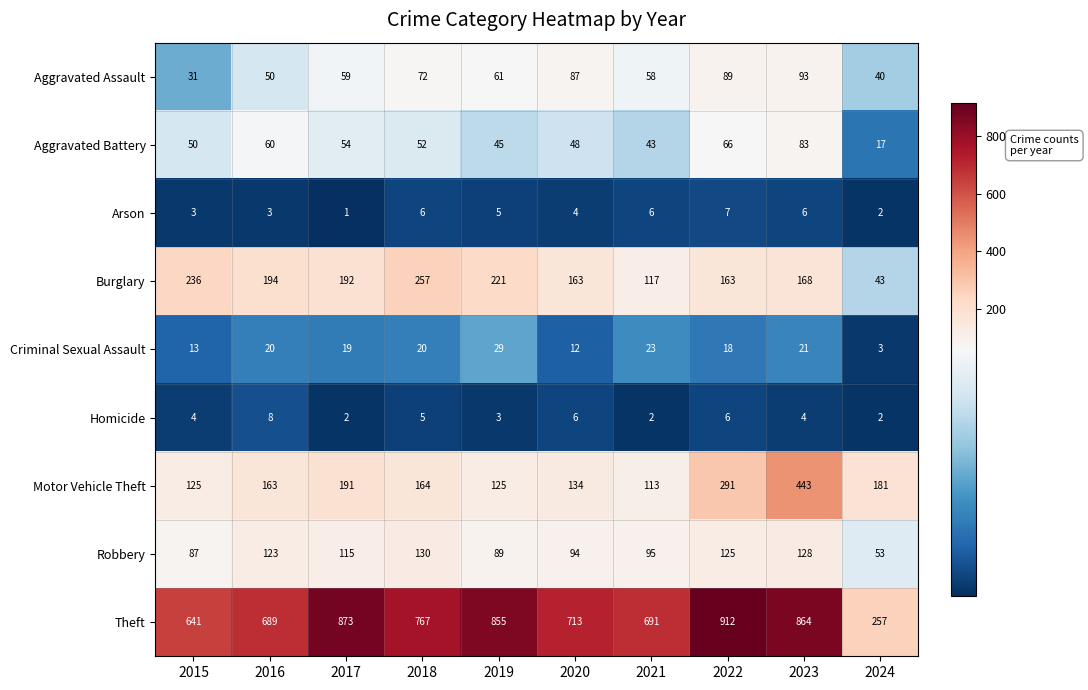

What is the difference between the second highest and second lowest values in the Aggravated Assault series?

49